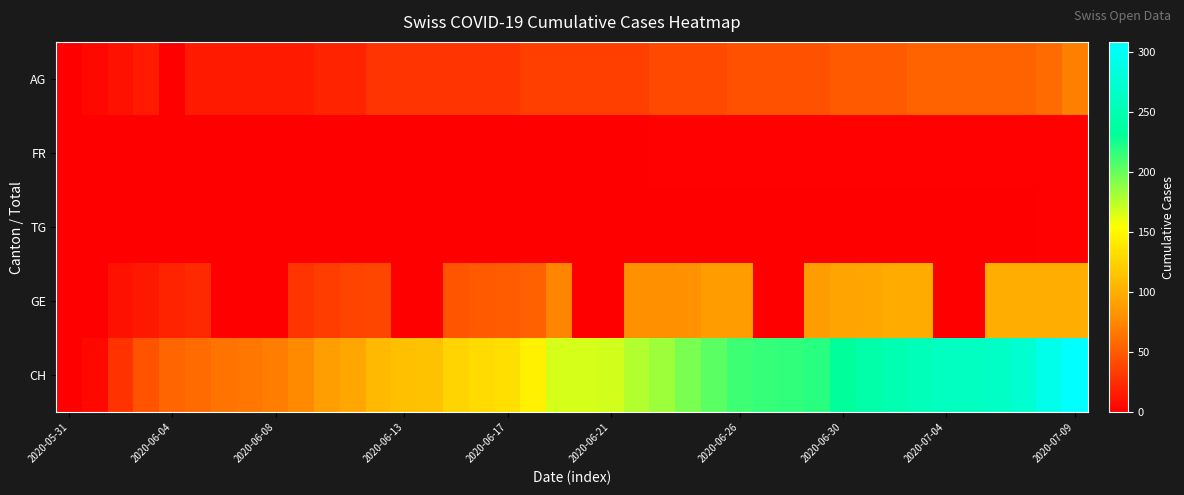

At how many categories does at least one series exceed 178?

17